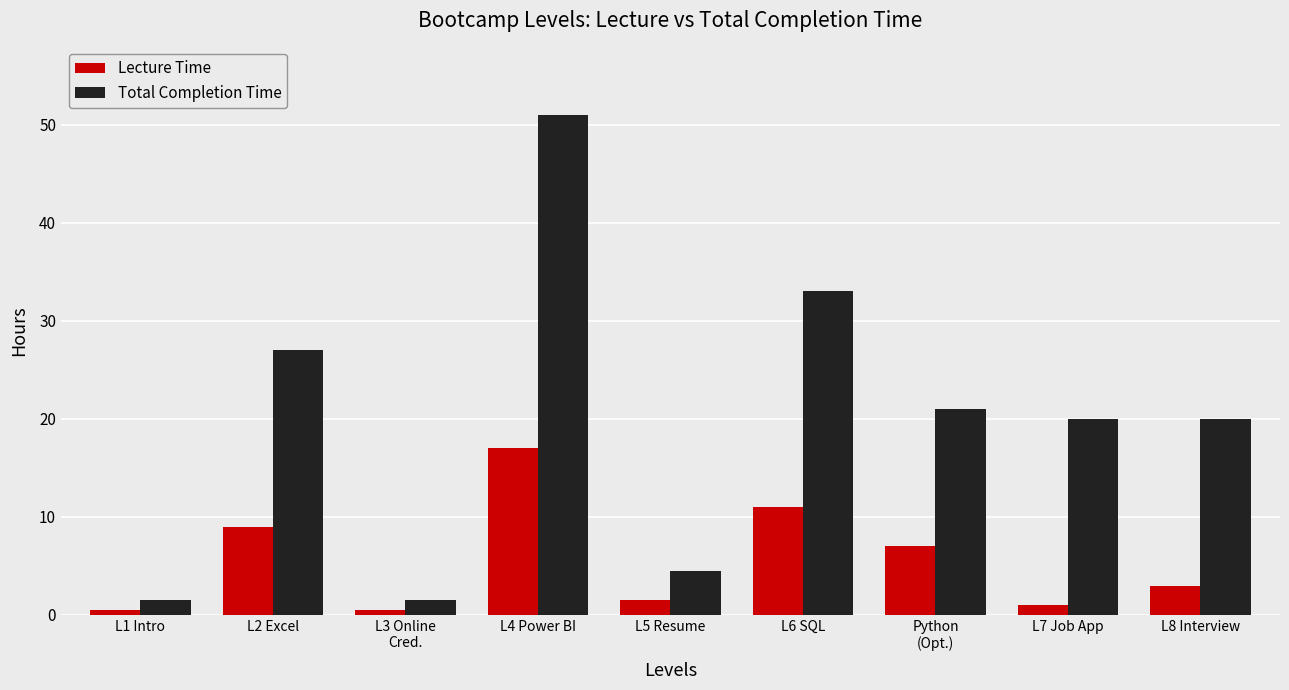

How many bars are there in each group?

2